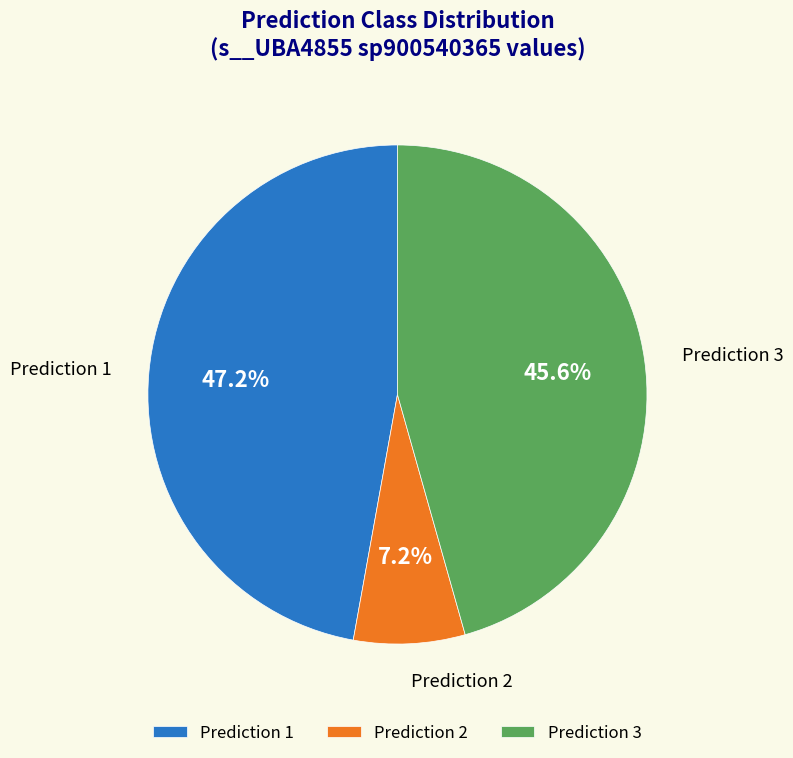

Rank the categories by value from highest to lowest.

Prediction 1, Prediction 3, Prediction 2